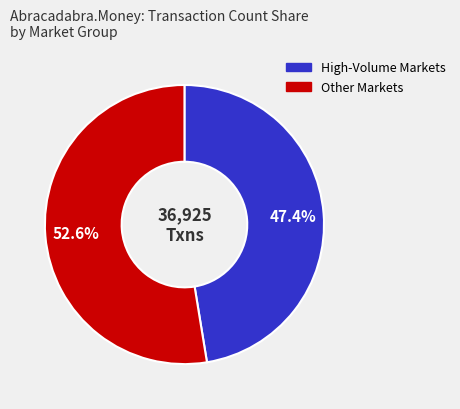

Does any single category account for the majority?

Yes